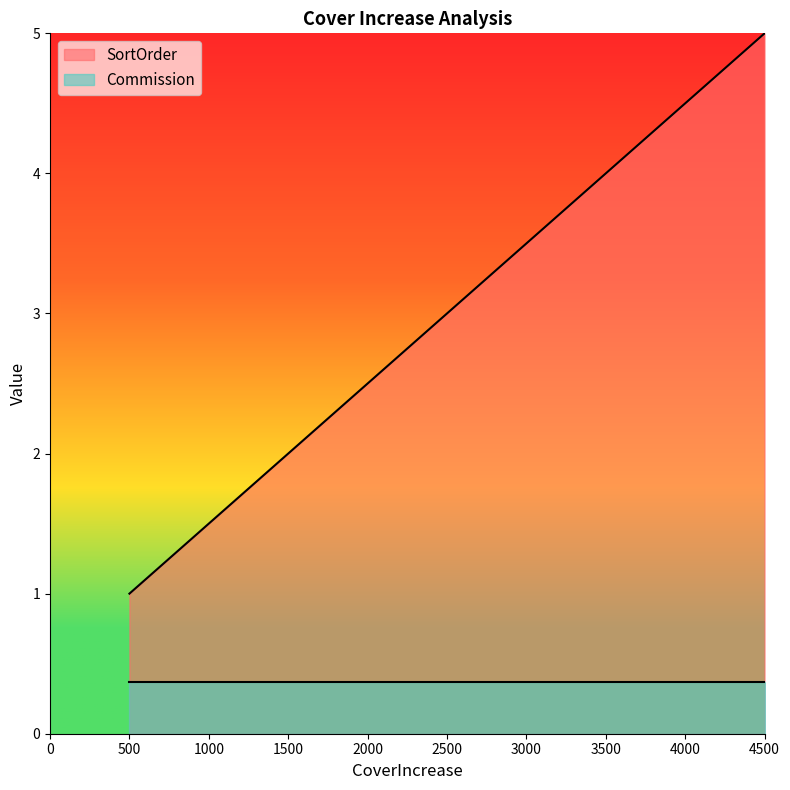

How many distinct data groups are displayed?

2